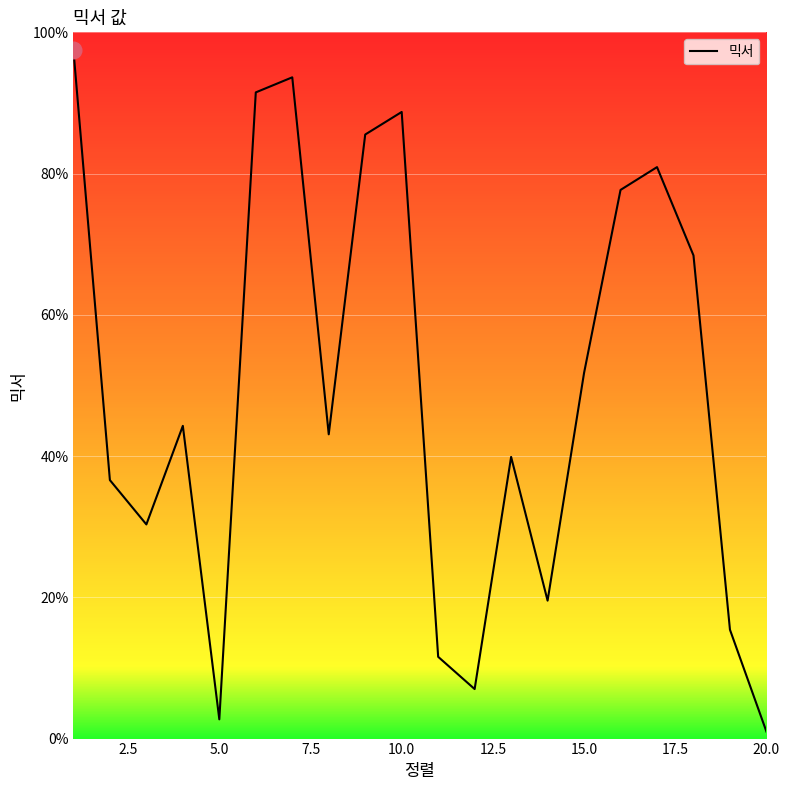

Does the chart have visible grid lines?

Yes